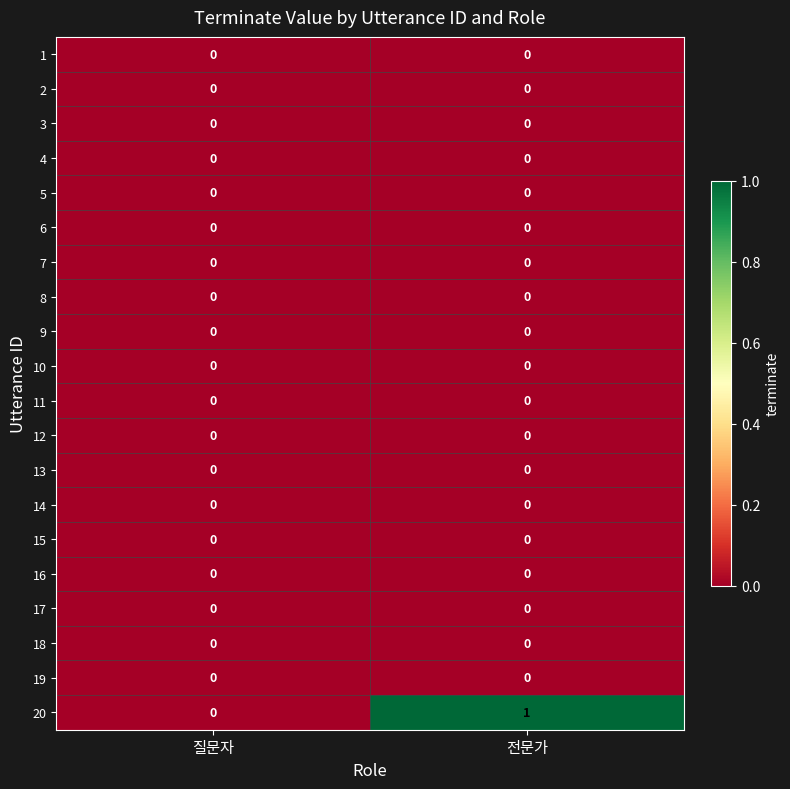

How many distinct data groups are displayed?

20